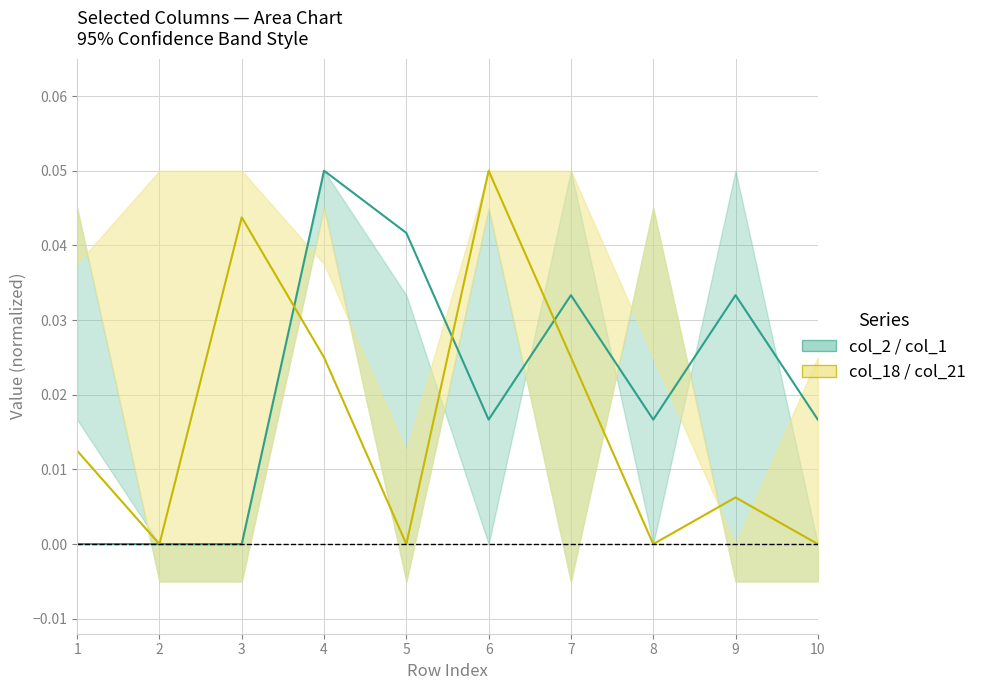

Is this an area chart (filled region under the line)?

No